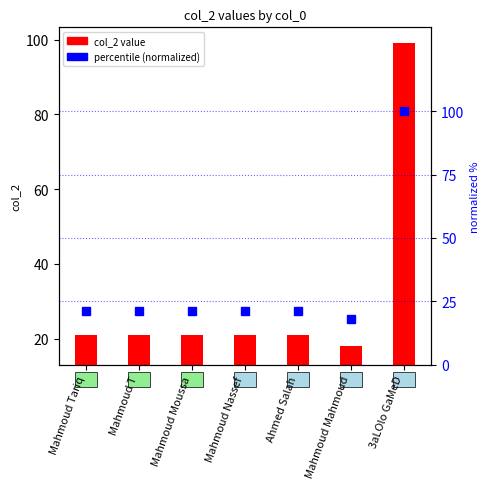

What is the average value of the percentile (normalized) series?

32.0